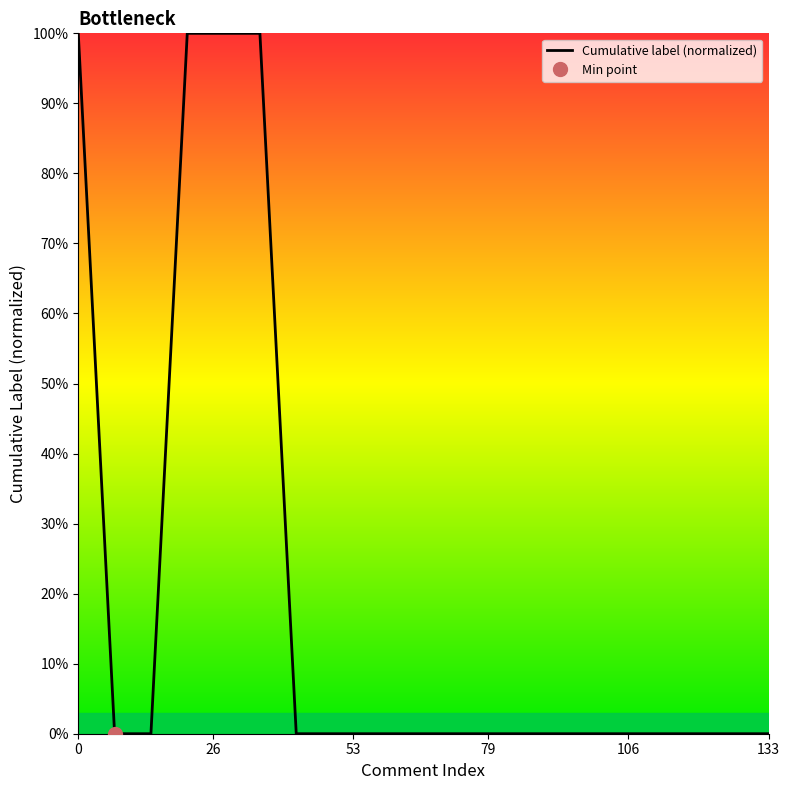

The chart shows a value of 0 at 106. True or false?

False